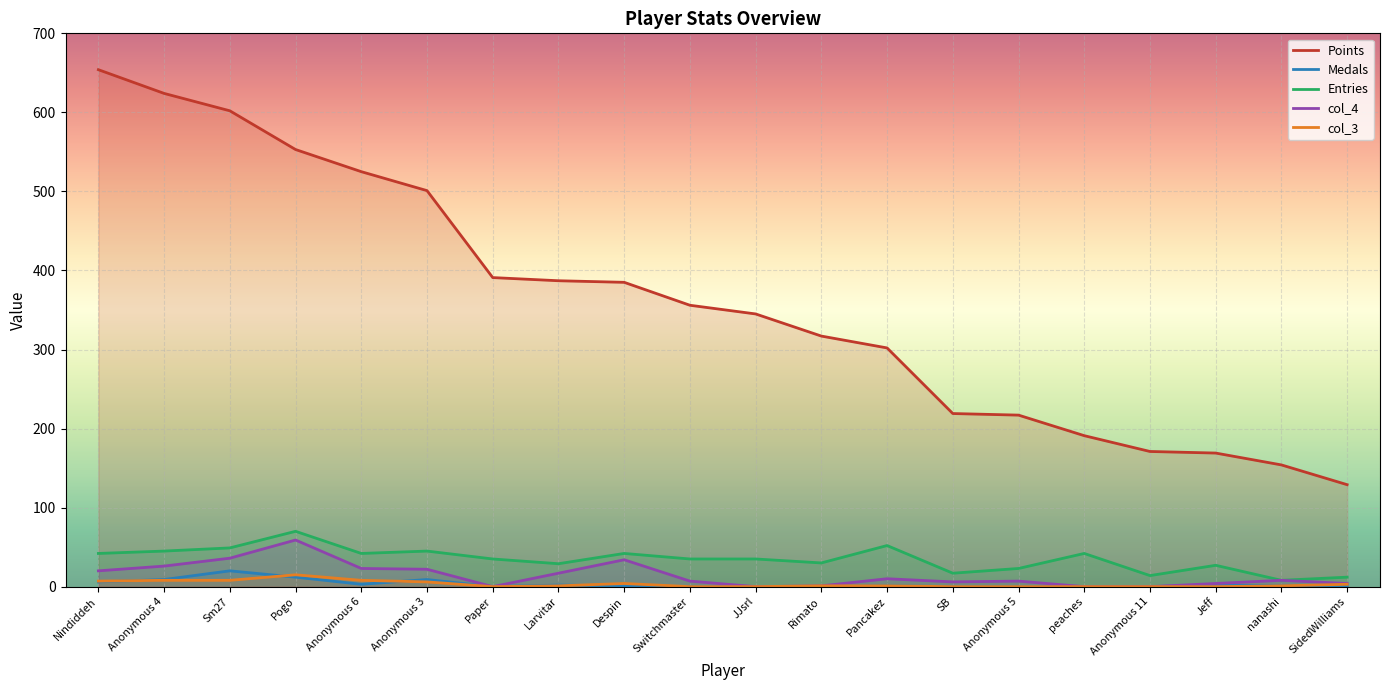

True or false: Points and Medals cross at least once.

False